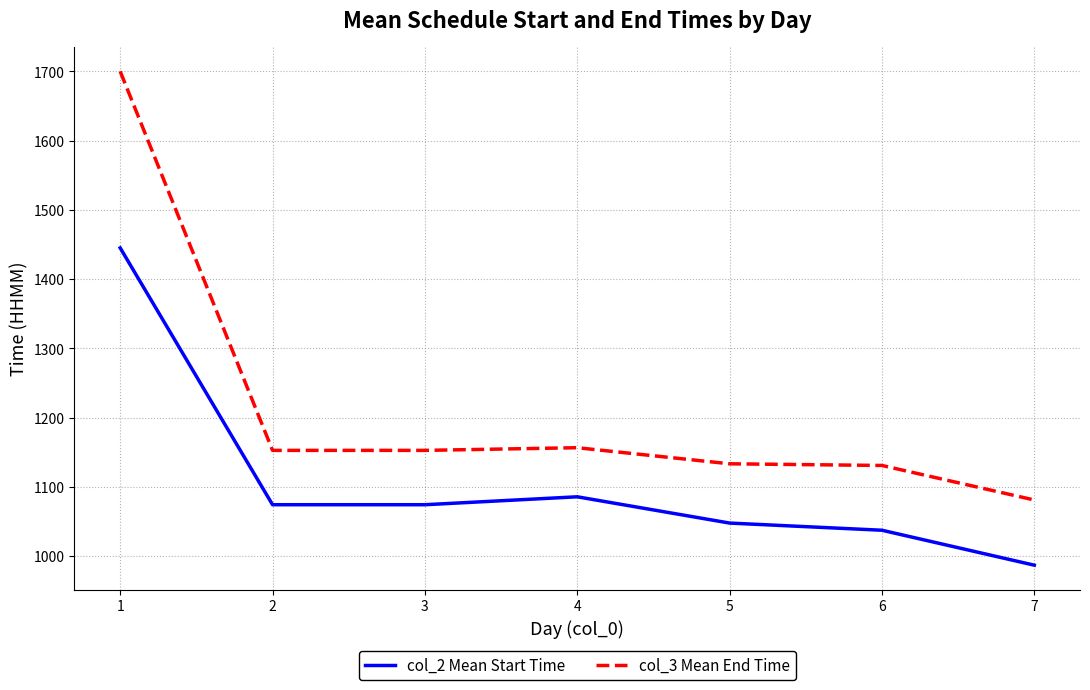

Which series has the largest range (max minus min)?

col_3 Mean End Time